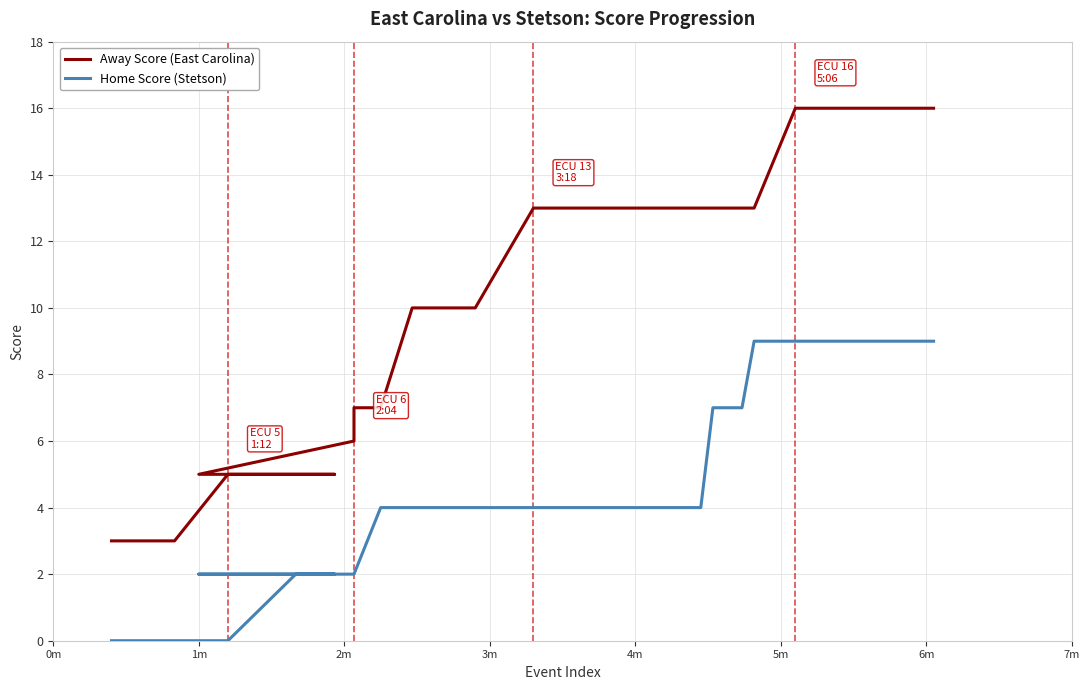

Which category has the lowest value in the Home Score (Stetson) series?

0m